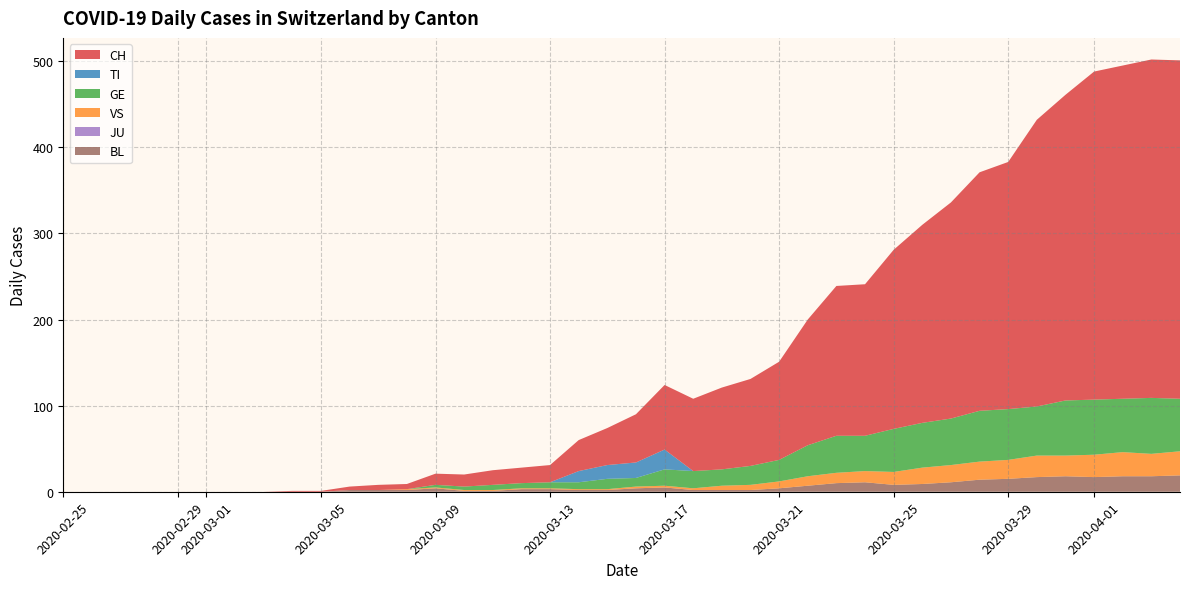

Reading left to right, what are all the values shown in this chart?

CH: 0	0	0	0	0	0	0	0	1	1	4	6	6	13	14	17	18	20	36	43	56	75	84	95	101	114	146	174	176	208	230	251	277	287	333	355	381	387	393	393
TI: 0	0	0	0	0	0	0	0	0	0	0	0	0	0	0	0	0	0	13	16	18	23	0	0	0	0	0	0	0	0	0	0	0	0	0	0	0	0	0	0
GE: 0	0	0	0	0	0	0	0	0	0	0	0	0	3	4	6	6	7	8	12	10	19	20	19	22	25	36	43	41	50	52	54	59	59	57	64	64	62	65	61
JU: 0	0	0	0	0	0	0	0	0	0	0	0	0	0	0	0	0	0	0	0	0	0	0	0	0	0	0	0	0	0	0	0	0	0	0	0	0	0	0	0
VS: 0	0	0	0	0	0	0	0	0	0	0	0	1	1	1	1	1	1	1	1	2	2	2	5	6	8	11	12	13	15	19	20	21	22	25	24	26	28	26	28
BL: 0	0	0	0	0	0	0	0	0	0	2	2	2	4	1	1	3	3	2	2	4	5	2	2	2	4	7	10	11	8	9	11	14	15	17	18	17	18	18	19